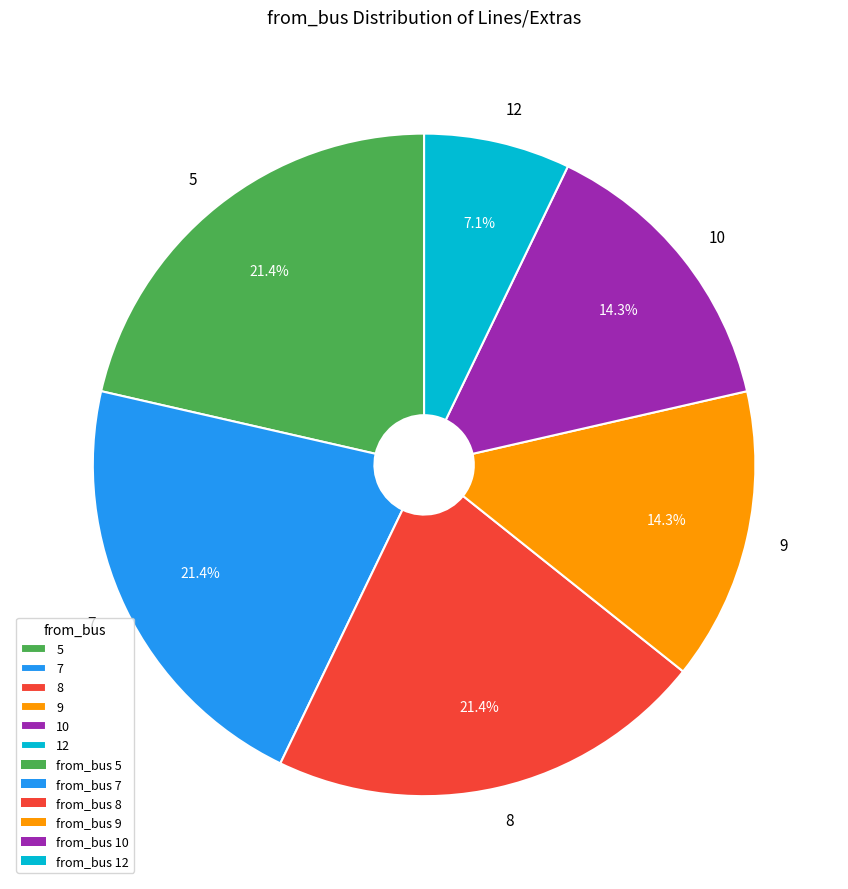

To the nearest percent, what is the difference between the largest and smallest slice percentages?

14%